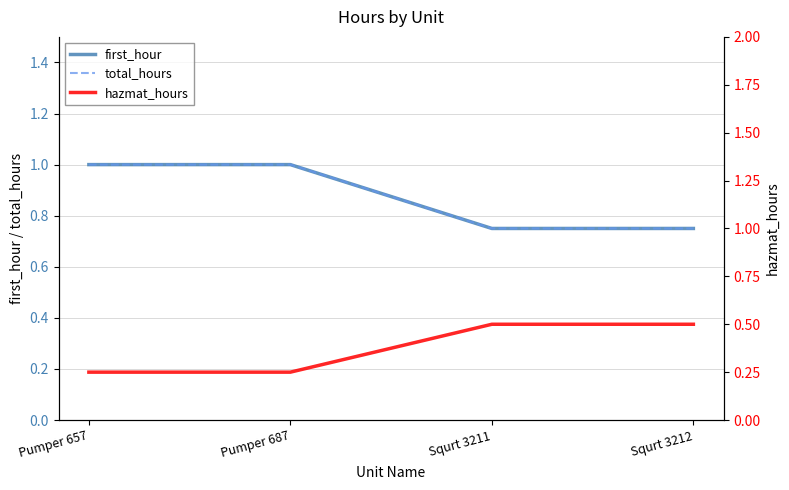

How many first_hour values are between 0 and 1?

4